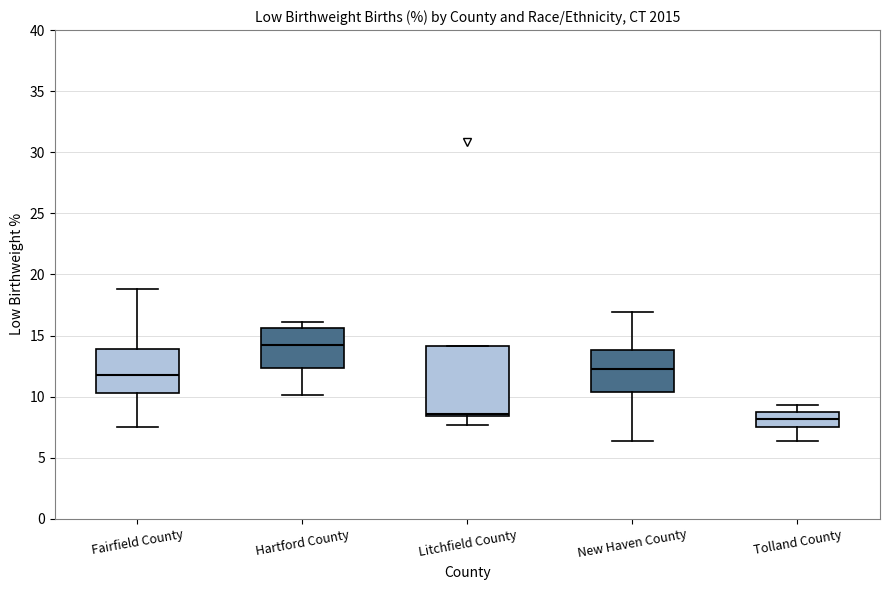

Comparing the boxes themselves (not the whiskers), which one is the tallest?

Litchfield County